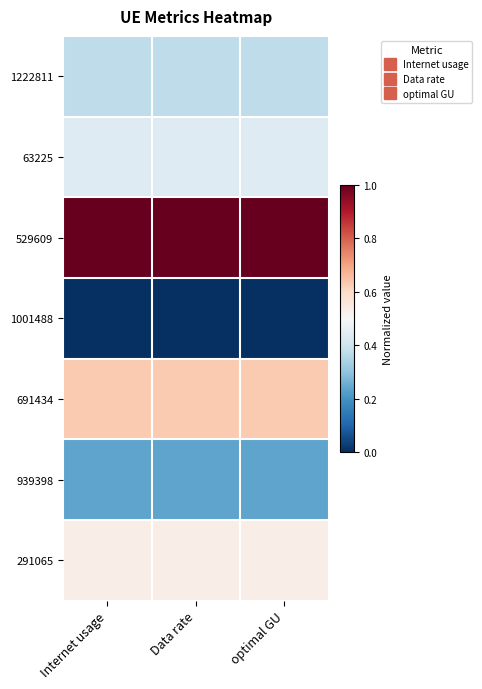

Reading left to right, transcribe all the data shown in this chart.

1222811: Internet usage=0.4	Data rate=0.4	optimal GU=0.4
63225: Internet usage=0.4	Data rate=0.4	optimal GU=0.4
529609: Internet usage=1.0	Data rate=1.0	optimal GU=1.0
1001488: Internet usage=0.0	Data rate=0.0	optimal GU=0.0
691434: Internet usage=0.6	Data rate=0.6	optimal GU=0.6
939398: Internet usage=0.2	Data rate=0.2	optimal GU=0.2
291065: Internet usage=0.5	Data rate=0.5	optimal GU=0.5